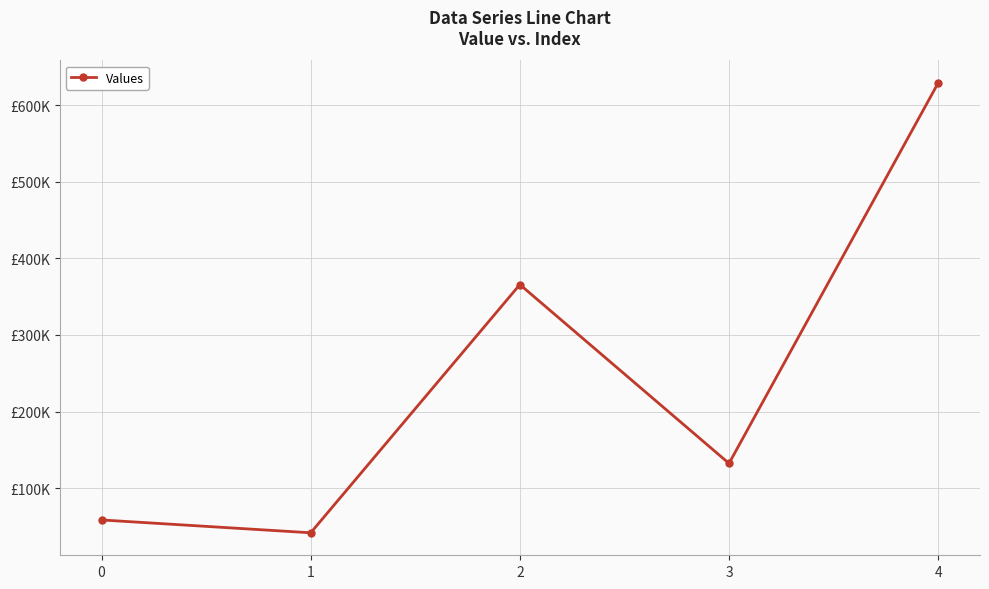

What is the difference between the second highest and minimum values?

323919.4